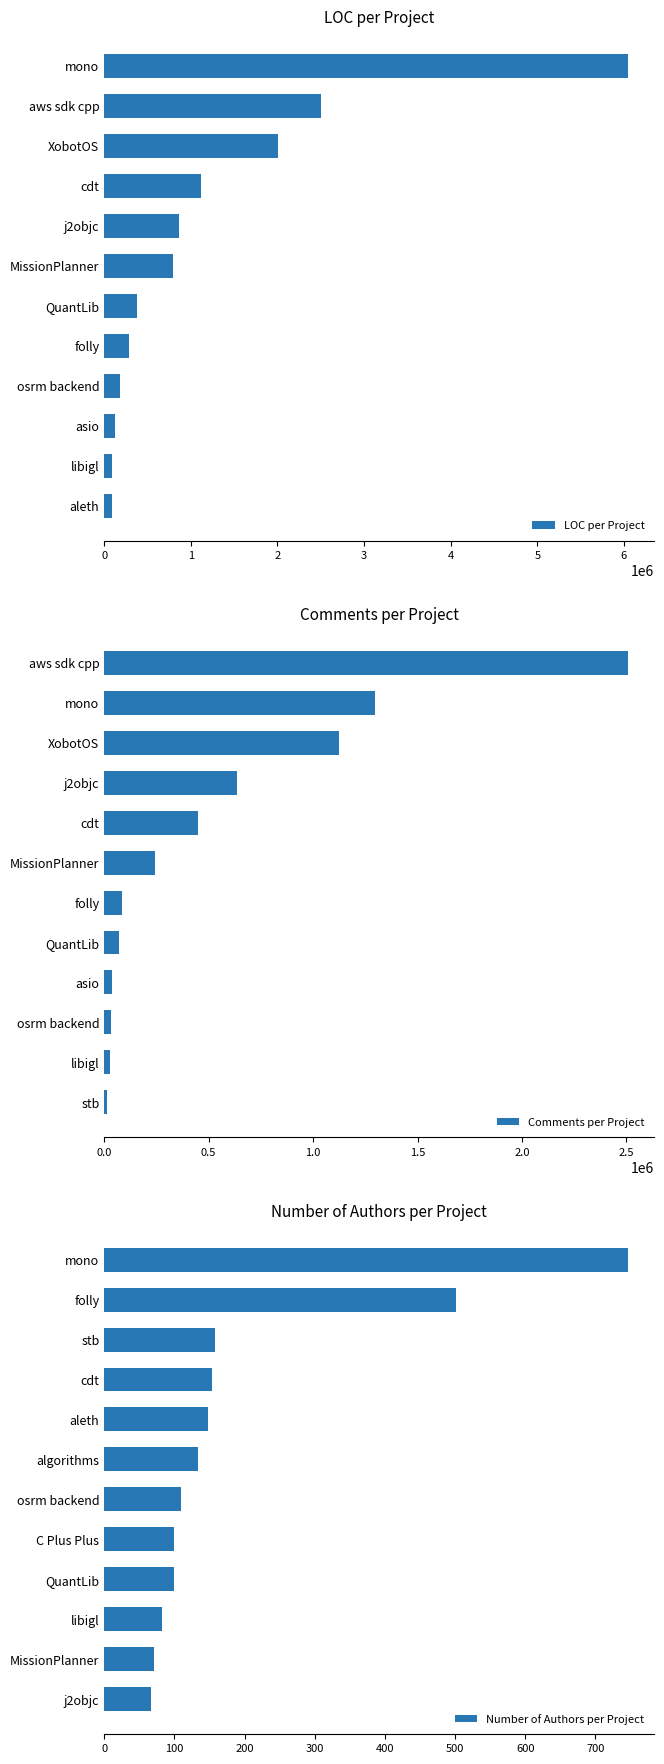

Reading right to left, transcribe all the data shown in this chart.

LOC per Project: 89971	92036	120472	187682	285918	376343	798229	857752	1119730	2002448	2498435	6049345
Comments per Project: 11952	28712	30768	38013	72562	84631	240724	450027	636880	1125133	1295150	2509104
Number of Authors per Project: 66	71	82	99	100	109	134	148	154	158	501	747